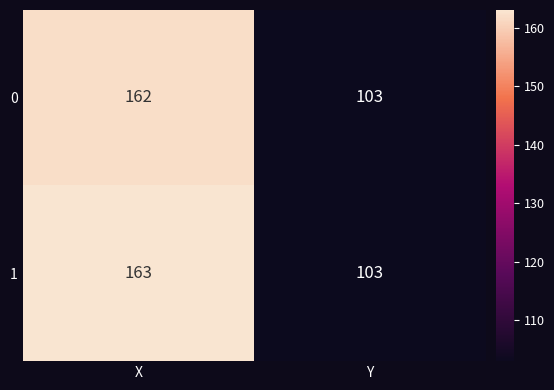

What is the average value of the 1 series?

133